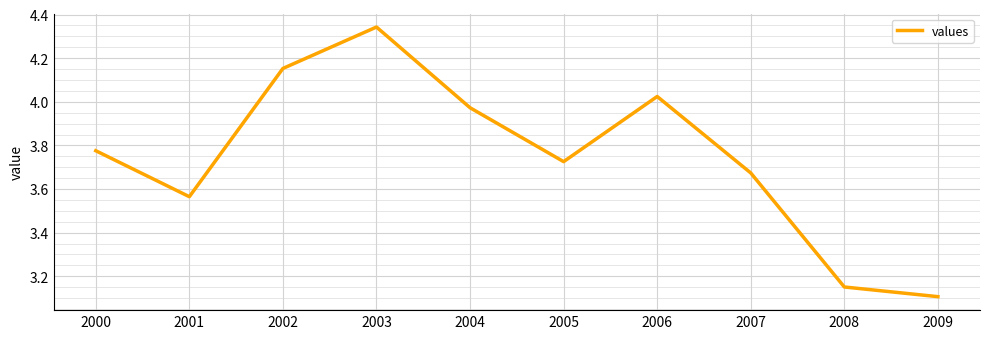

How many lines are shown in the chart?

1